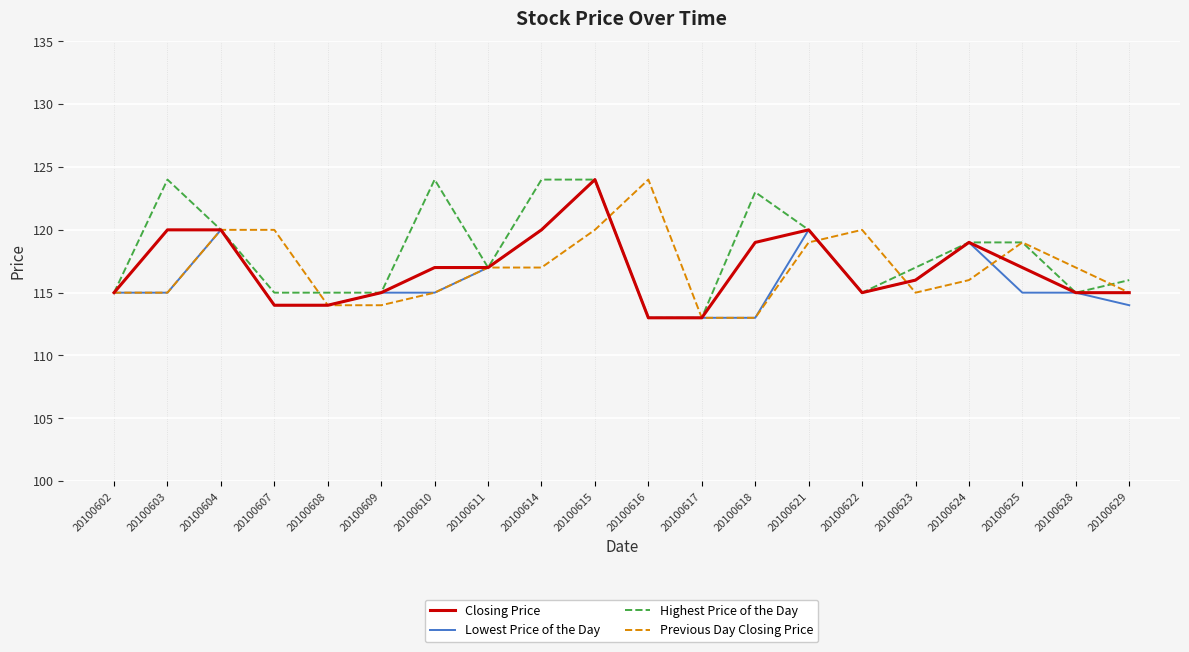

What is the total value across all series at 20100624?

473